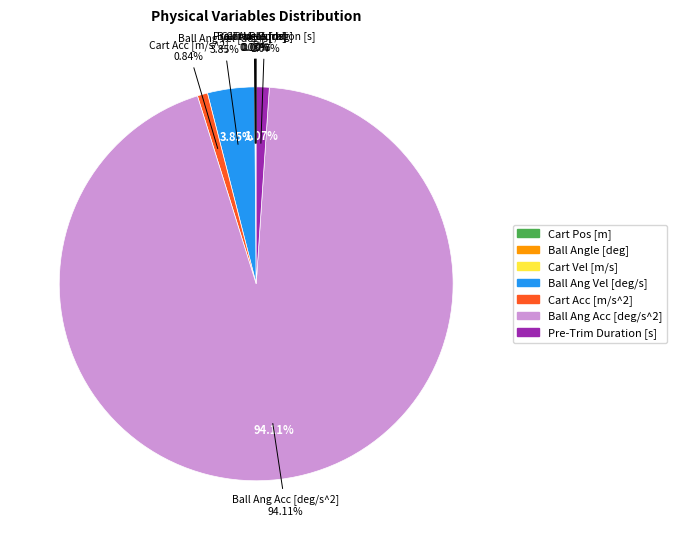

Count the number of slices in the pie.

7